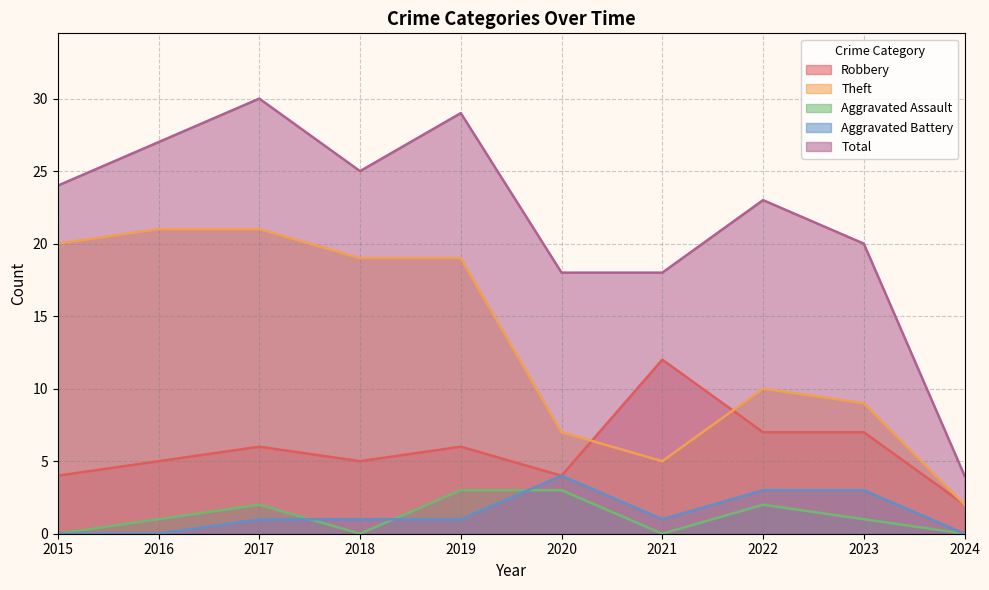

Rank the categories by Theft value from lowest to highest.

2024, 2021, 2020, 2023, 2022, 2018, 2019, 2015, 2016, 2017